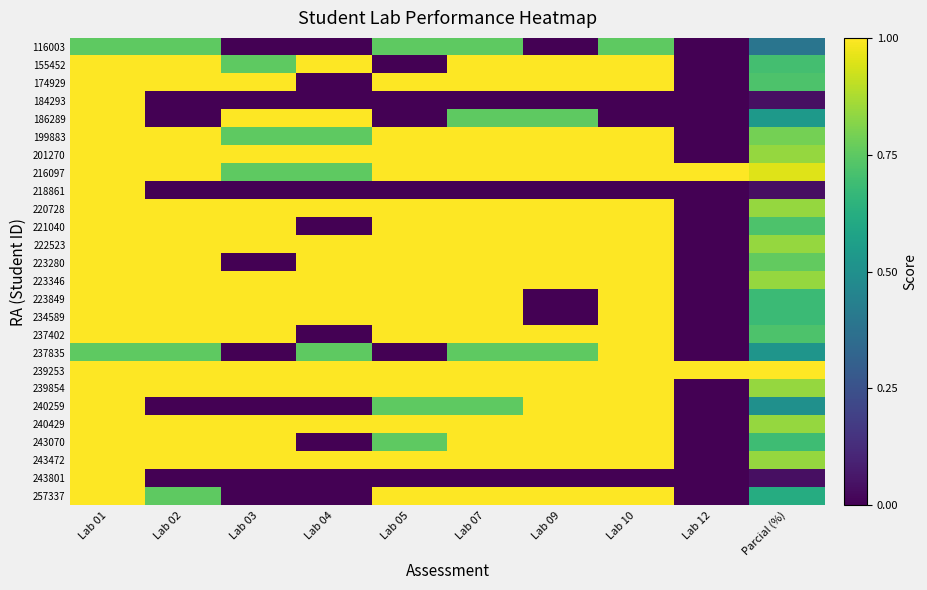

Reading right to left, what are all the values shown in this chart?

116003: Parcial (%)=0.4	Lab 12=0.0	Lab 10=0.8	Lab 09=0.0	Lab 07=0.8	Lab 05=0.8	Lab 04=0.0	Lab 03=0.0	Lab 02=0.8	Lab 01=0.8
155452: Parcial (%)=0.7	Lab 12=0.0	Lab 10=1.0	Lab 09=1.0	Lab 07=1.0	Lab 05=0.0	Lab 04=1.0	Lab 03=0.8	Lab 02=1.0	Lab 01=1.0
174929: Parcial (%)=0.7	Lab 12=0.0	Lab 10=1.0	Lab 09=1.0	Lab 07=1.0	Lab 05=1.0	Lab 04=0.0	Lab 03=1.0	Lab 02=1.0	Lab 01=1.0
184293: Parcial (%)=0.0	Lab 12=0.0	Lab 10=0.0	Lab 09=0.0	Lab 07=0.0	Lab 05=0.0	Lab 04=0.0	Lab 03=0.0	Lab 02=0.0	Lab 01=1.0
186289: Parcial (%)=0.5	Lab 12=0.0	Lab 10=0.0	Lab 09=0.8	Lab 07=0.8	Lab 05=0.0	Lab 04=1.0	Lab 03=1.0	Lab 02=0.0	Lab 01=1.0
199883: Parcial (%)=0.8	Lab 12=0.0	Lab 10=1.0	Lab 09=1.0	Lab 07=1.0	Lab 05=1.0	Lab 04=0.8	Lab 03=0.8	Lab 02=1.0	Lab 01=1.0
201270: Parcial (%)=0.8	Lab 12=0.0	Lab 10=1.0	Lab 09=1.0	Lab 07=1.0	Lab 05=1.0	Lab 04=1.0	Lab 03=1.0	Lab 02=1.0	Lab 01=1.0
216097: Parcial (%)=0.9	Lab 12=1.0	Lab 10=1.0	Lab 09=1.0	Lab 07=1.0	Lab 05=1.0	Lab 04=0.8	Lab 03=0.8	Lab 02=1.0	Lab 01=1.0
218861: Parcial (%)=0.0	Lab 12=0.0	Lab 10=0.0	Lab 09=0.0	Lab 07=0.0	Lab 05=0.0	Lab 04=0.0	Lab 03=0.0	Lab 02=0.0	Lab 01=1.0
220728: Parcial (%)=0.8	Lab 12=0.0	Lab 10=1.0	Lab 09=1.0	Lab 07=1.0	Lab 05=1.0	Lab 04=1.0	Lab 03=1.0	Lab 02=1.0	Lab 01=1.0
221040: Parcial (%)=0.7	Lab 12=0.0	Lab 10=1.0	Lab 09=1.0	Lab 07=1.0	Lab 05=1.0	Lab 04=0.0	Lab 03=1.0	Lab 02=1.0	Lab 01=1.0
222523: Parcial (%)=0.8	Lab 12=0.0	Lab 10=1.0	Lab 09=1.0	Lab 07=1.0	Lab 05=1.0	Lab 04=1.0	Lab 03=1.0	Lab 02=1.0	Lab 01=1.0
223280: Parcial (%)=0.8	Lab 12=0.0	Lab 10=1.0	Lab 09=1.0	Lab 07=1.0	Lab 05=1.0	Lab 04=1.0	Lab 03=0.0	Lab 02=1.0	Lab 01=1.0
223346: Parcial (%)=0.8	Lab 12=0.0	Lab 10=1.0	Lab 09=1.0	Lab 07=1.0	Lab 05=1.0	Lab 04=1.0	Lab 03=1.0	Lab 02=1.0	Lab 01=1.0
223849: Parcial (%)=0.7	Lab 12=0.0	Lab 10=1.0	Lab 09=0.0	Lab 07=1.0	Lab 05=1.0	Lab 04=1.0	Lab 03=1.0	Lab 02=1.0	Lab 01=1.0
234589: Parcial (%)=0.7	Lab 12=0.0	Lab 10=1.0	Lab 09=0.0	Lab 07=1.0	Lab 05=1.0	Lab 04=1.0	Lab 03=1.0	Lab 02=1.0	Lab 01=1.0
237402: Parcial (%)=0.7	Lab 12=0.0	Lab 10=1.0	Lab 09=1.0	Lab 07=1.0	Lab 05=1.0	Lab 04=0.0	Lab 03=1.0	Lab 02=1.0	Lab 01=1.0
237835: Parcial (%)=0.5	Lab 12=0.0	Lab 10=1.0	Lab 09=0.8	Lab 07=0.8	Lab 05=0.0	Lab 04=0.8	Lab 03=0.0	Lab 02=0.8	Lab 01=0.8
239253: Parcial (%)=1.0	Lab 12=1.0	Lab 10=1.0	Lab 09=1.0	Lab 07=1.0	Lab 05=1.0	Lab 04=1.0	Lab 03=1.0	Lab 02=1.0	Lab 01=1.0
239854: Parcial (%)=0.8	Lab 12=0.0	Lab 10=1.0	Lab 09=1.0	Lab 07=1.0	Lab 05=1.0	Lab 04=1.0	Lab 03=1.0	Lab 02=1.0	Lab 01=1.0
240259: Parcial (%)=0.5	Lab 12=0.0	Lab 10=1.0	Lab 09=1.0	Lab 07=0.8	Lab 05=0.8	Lab 04=0.0	Lab 03=0.0	Lab 02=0.0	Lab 01=1.0
240429: Parcial (%)=0.8	Lab 12=0.0	Lab 10=1.0	Lab 09=1.0	Lab 07=1.0	Lab 05=1.0	Lab 04=1.0	Lab 03=1.0	Lab 02=1.0	Lab 01=1.0
243070: Parcial (%)=0.7	Lab 12=0.0	Lab 10=1.0	Lab 09=1.0	Lab 07=1.0	Lab 05=0.8	Lab 04=0.0	Lab 03=1.0	Lab 02=1.0	Lab 01=1.0
243472: Parcial (%)=0.8	Lab 12=0.0	Lab 10=1.0	Lab 09=1.0	Lab 07=1.0	Lab 05=1.0	Lab 04=1.0	Lab 03=1.0	Lab 02=1.0	Lab 01=1.0
243801: Parcial (%)=0.0	Lab 12=0.0	Lab 10=0.0	Lab 09=0.0	Lab 07=0.0	Lab 05=0.0	Lab 04=0.0	Lab 03=0.0	Lab 02=0.0	Lab 01=1.0
257337: Parcial (%)=0.6	Lab 12=0.0	Lab 10=1.0	Lab 09=1.0	Lab 07=1.0	Lab 05=1.0	Lab 04=0.0	Lab 03=0.0	Lab 02=0.8	Lab 01=1.0